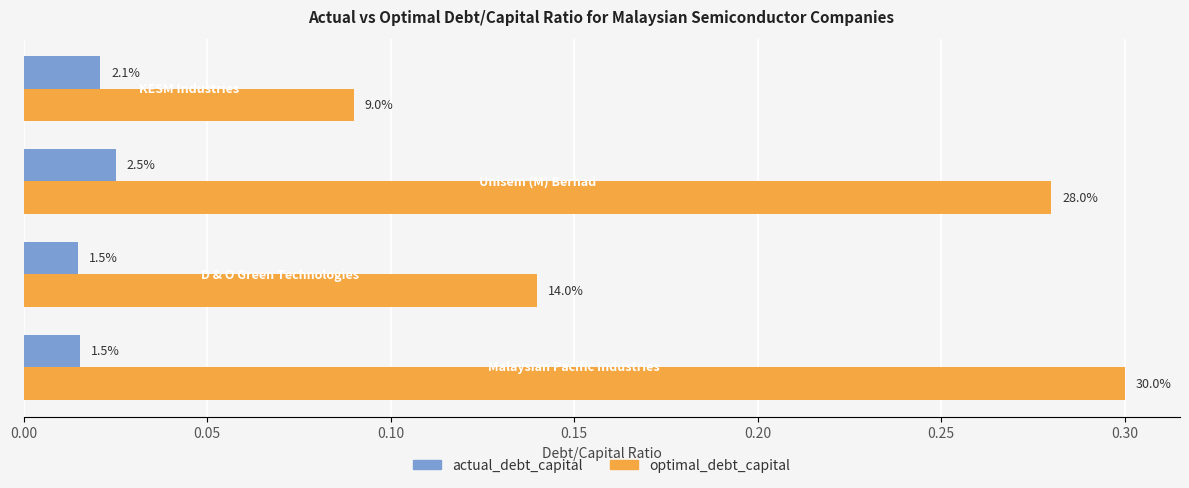

What are all the series names shown in the legend?

actual_debt_capital, optimal_debt_capital